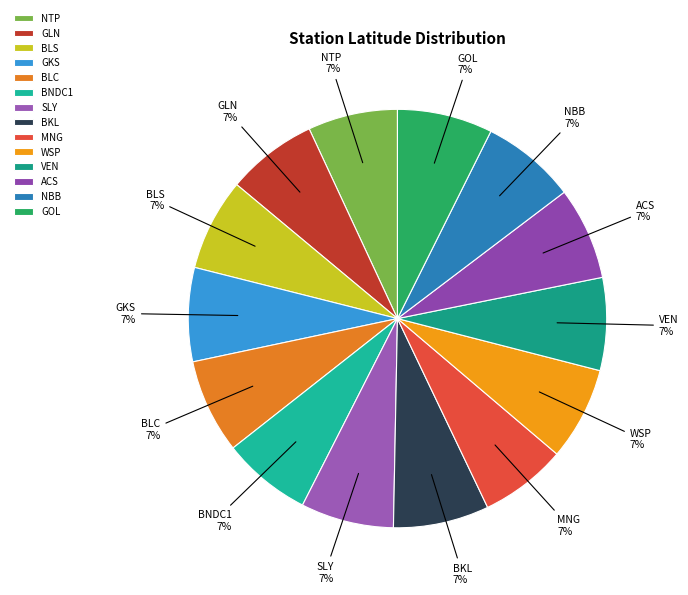

True or false: BNDC1 accounts for 7% of the total.

True